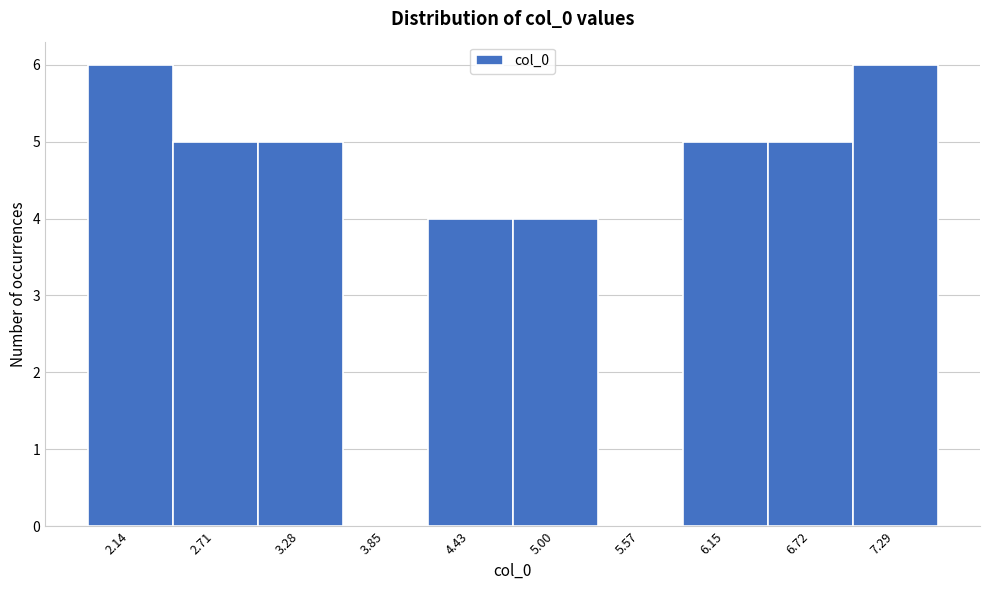

Reading left to right, what are all the values shown in this chart?

2.14=6	2.71=5	3.28=5	3.85=0	4.43=4	5.00=4	5.57=0	6.15=5	6.72=5	7.29=6